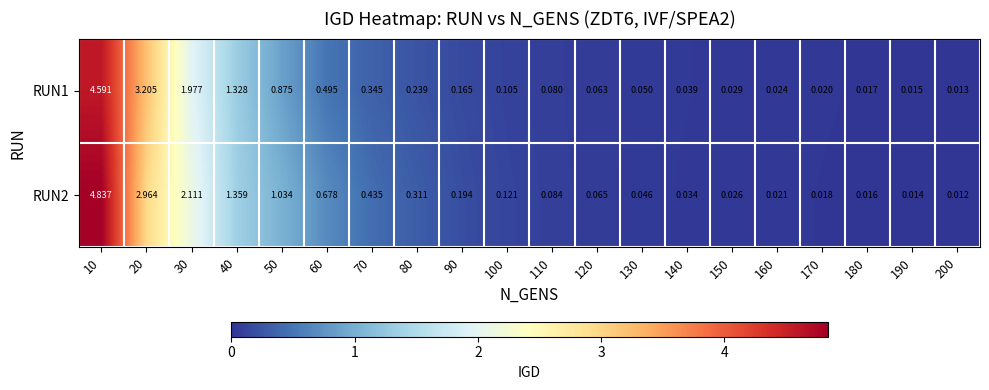

Rank the series by their maximum value, from highest to lowest.

RUN2, RUN1